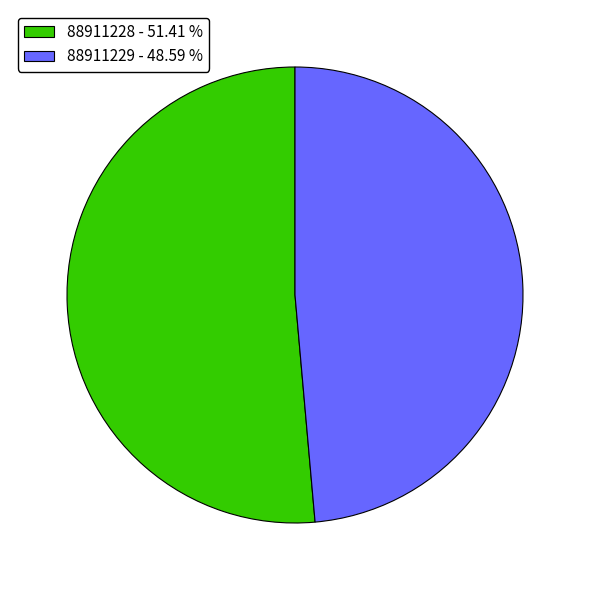

The 88911229 slice represents 49% of the pie. True or false?

True